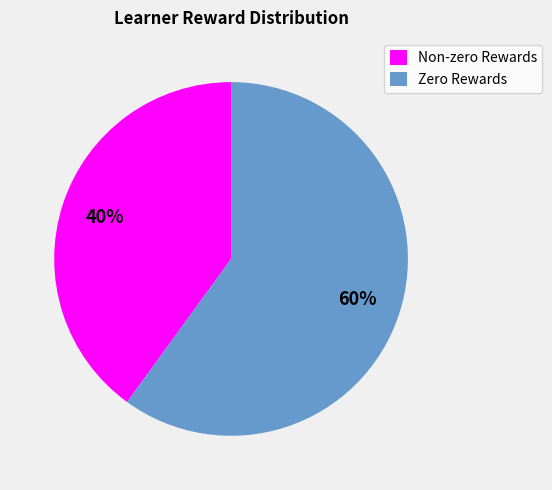

How many segments does this pie chart have?

2